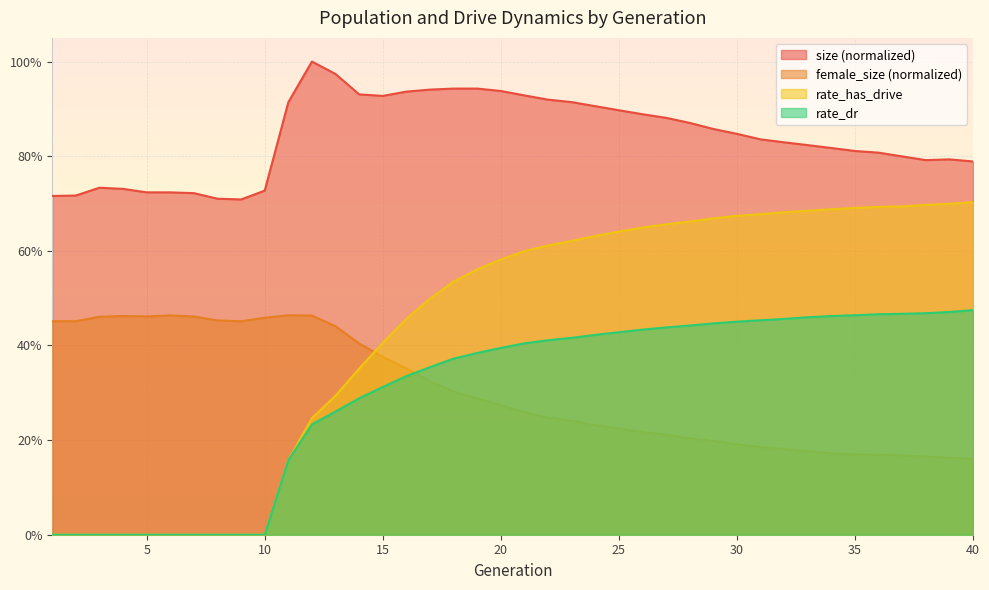

Is it true that rate_dr equals 0.6 at 17?

False